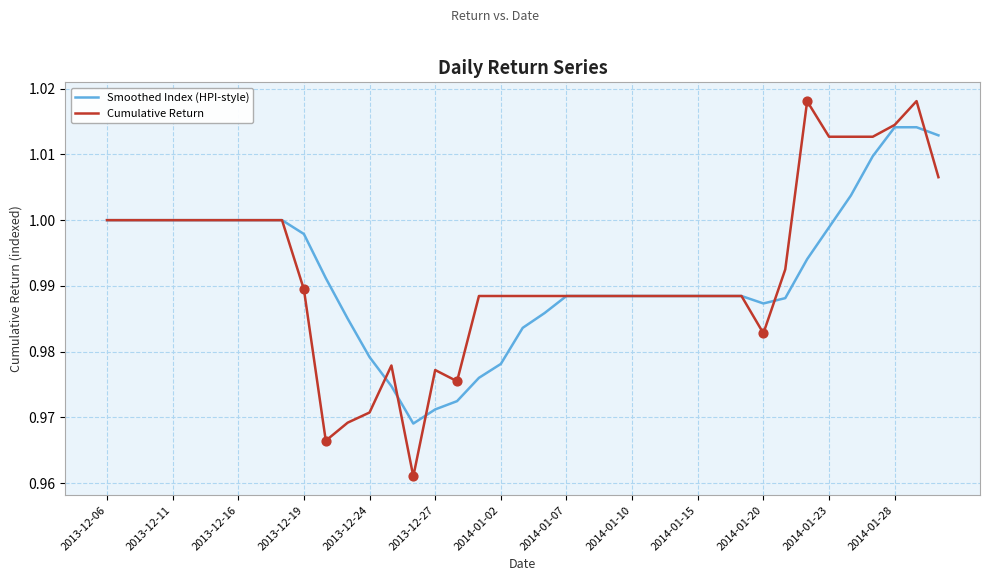

Which series has the widest spread of values?

Cumulative Return